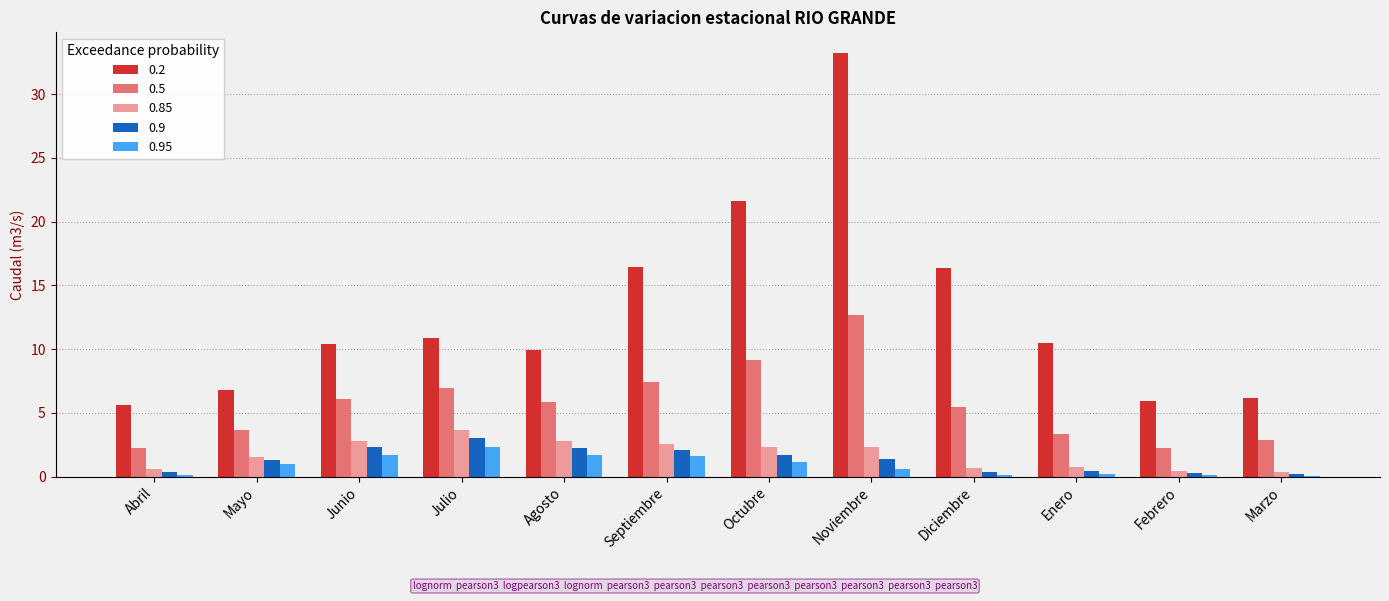

What is the sum of the 0.9 values at Marzo and Mayo?

1.5